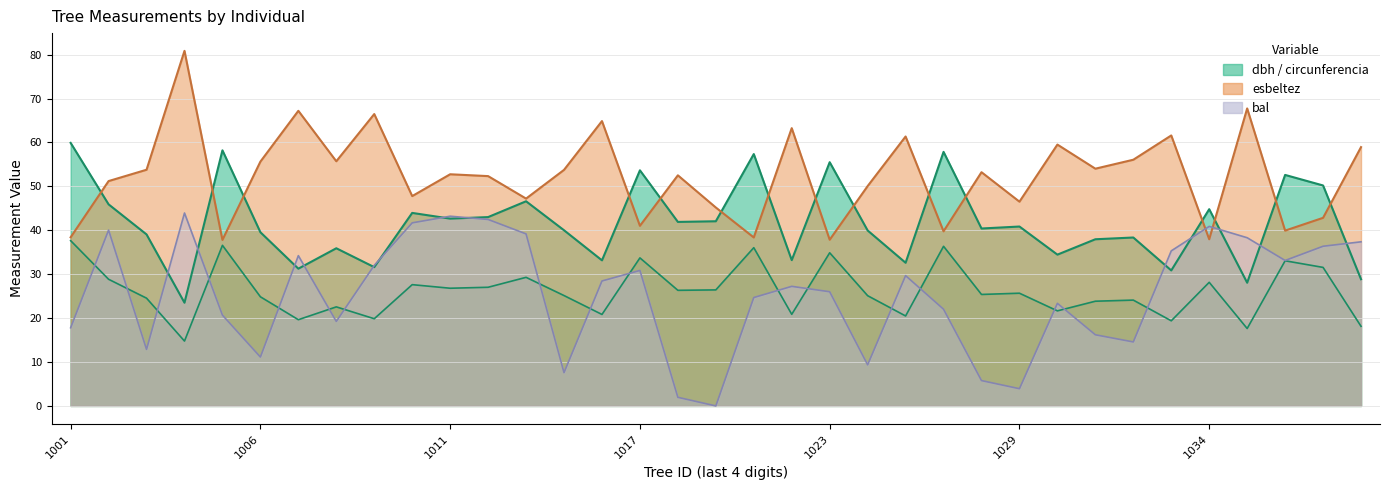

Is it true that esbeltez equals 37.8 at 91891005?

True